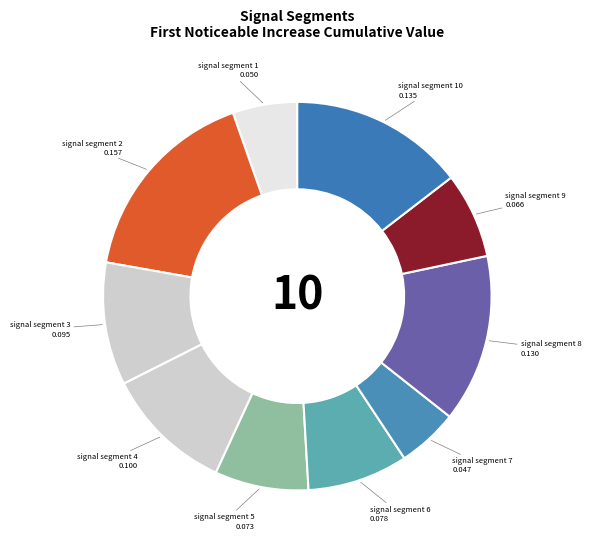

How many slices are in this pie chart?

10